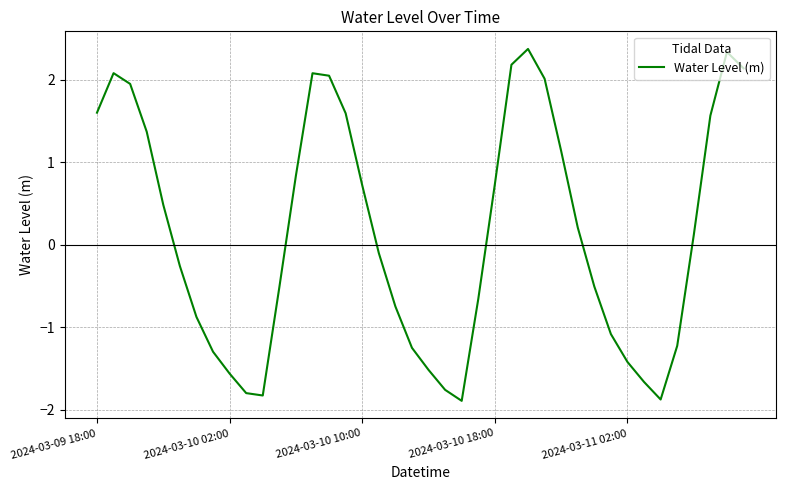

What is the minimum value shown in the chart?

-1.9